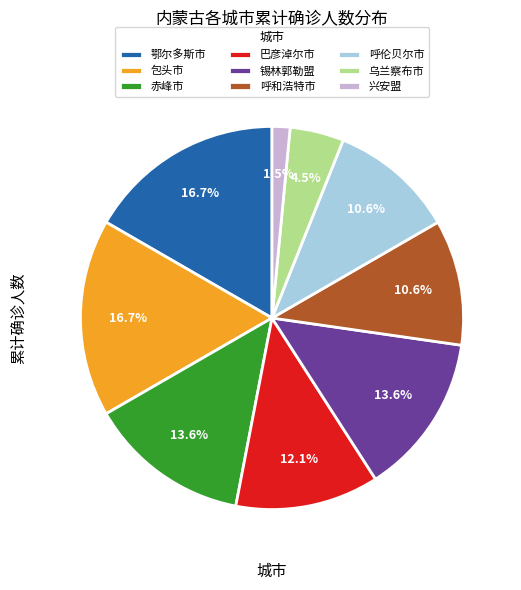

To the nearest percent, what is the difference between the 巴彦淖尔市 and 包头市 slice percentages?

5%